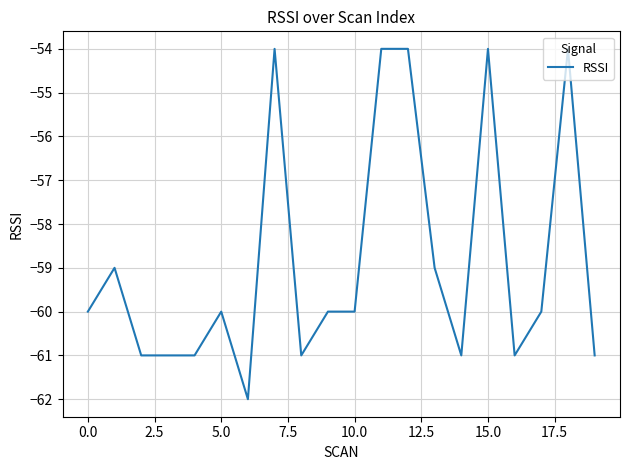

What is the smallest value displayed?

-62